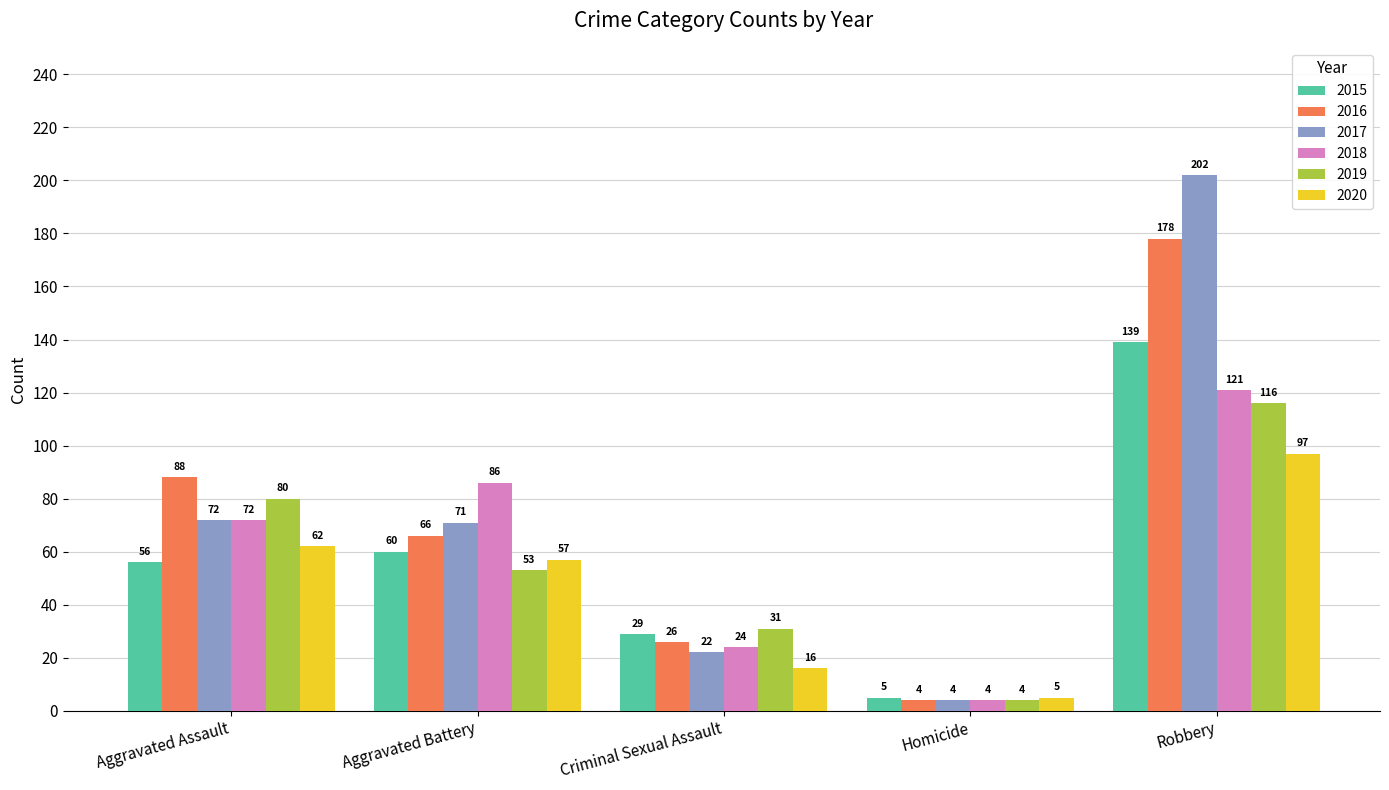

The value of 2017 at Criminal Sexual Assault is 38. True or false?

False